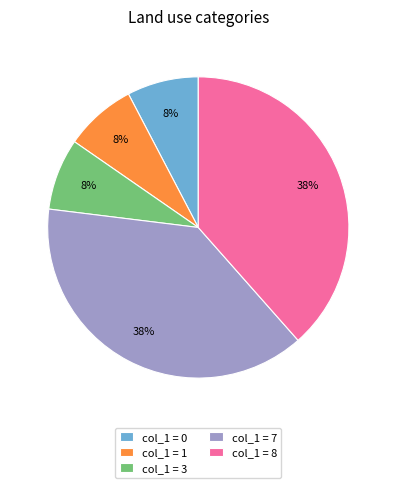

What percentage is the col_1 = 8 slice, to the nearest percent?

38%